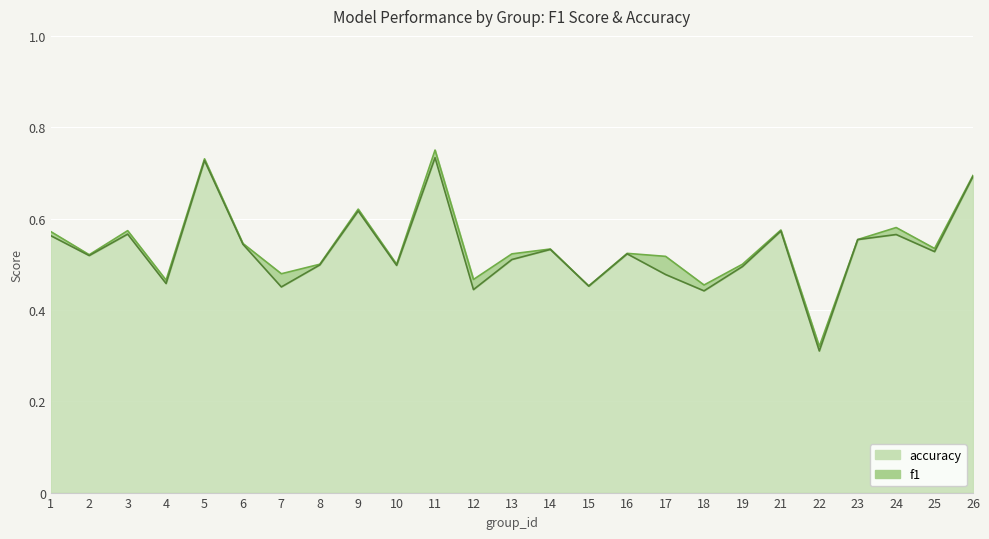

At which label is accuracy closest to 0?

22